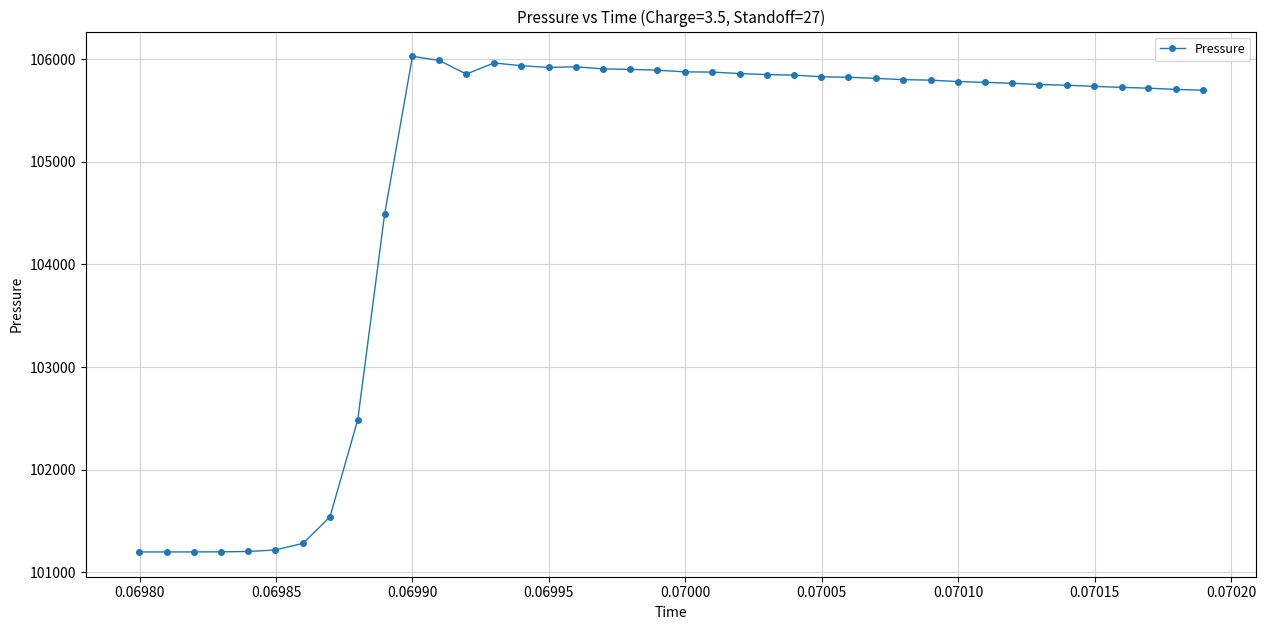

True or false: there are more than 2 points higher than both neighbors.

True